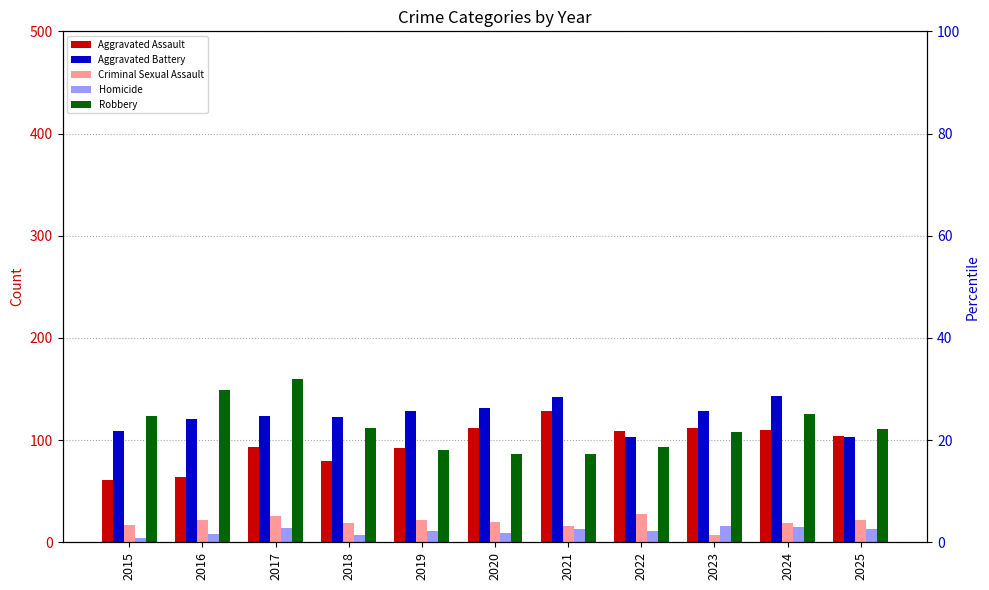

What is the difference between the Aggravated Assault values at 2018 and 2024?

30